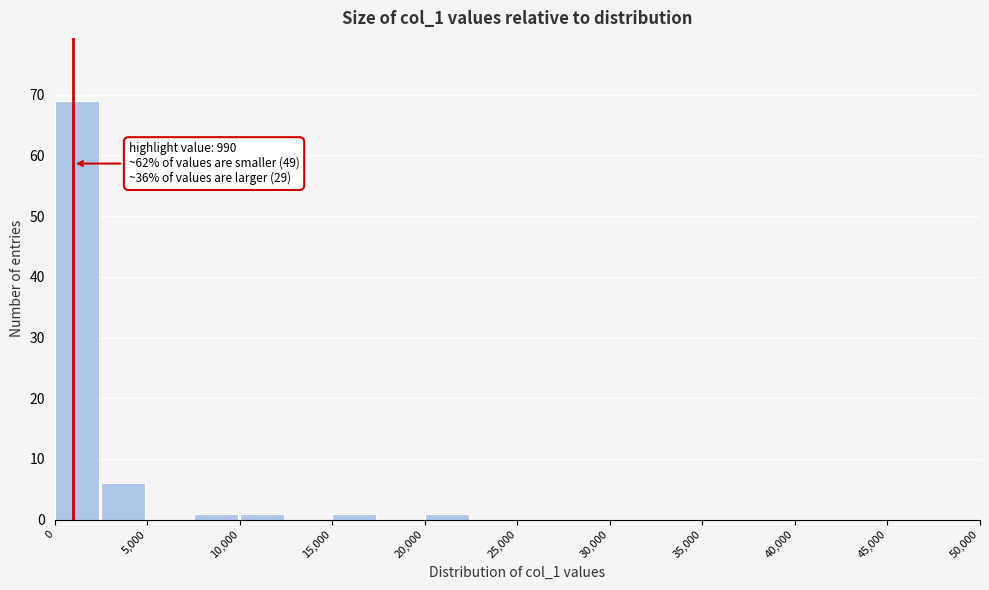

Over which range of the x-axis is the bar tallest?

0 to 2500